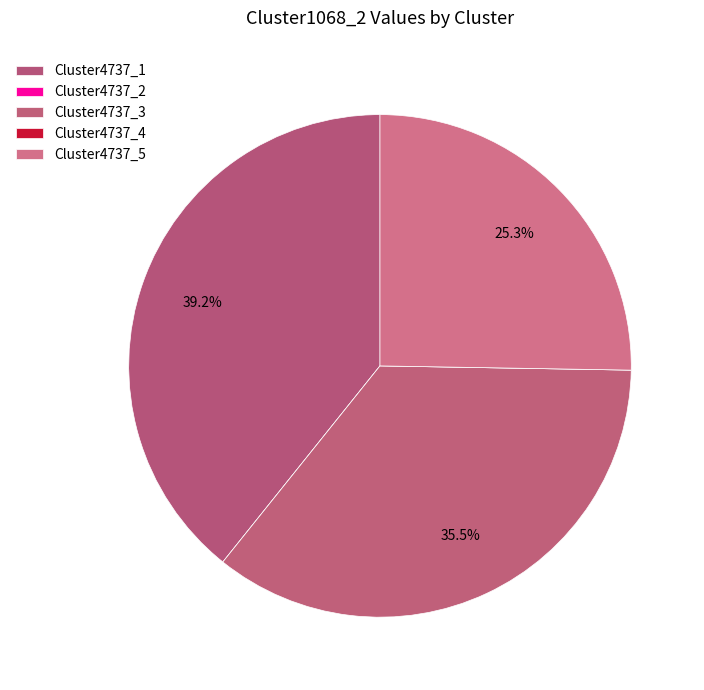

Which category has the smallest portion of the pie?

Cluster4737_2